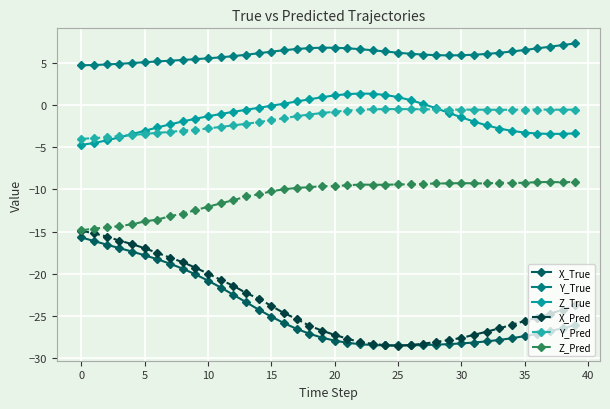

What is the value of the Z_Pred point at the 8th from the left?

-13.2